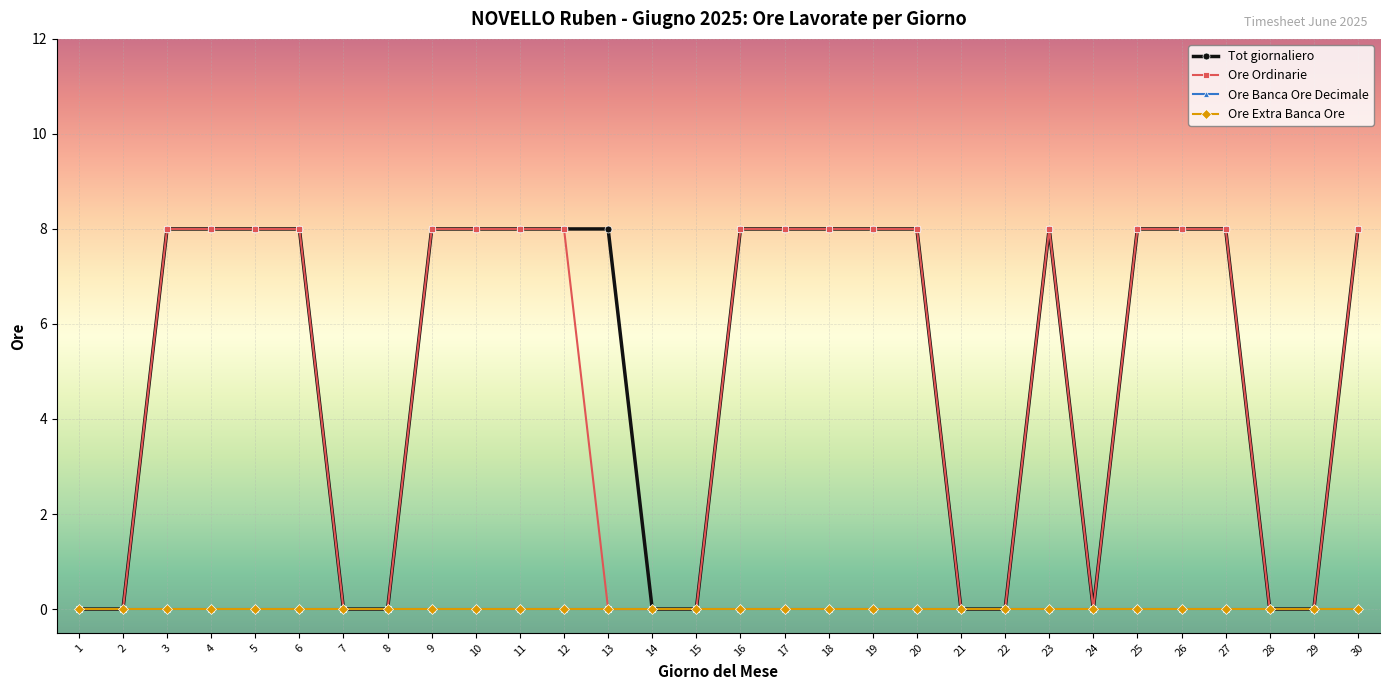

Where is the first local minimum for Tot giornaliero?

24